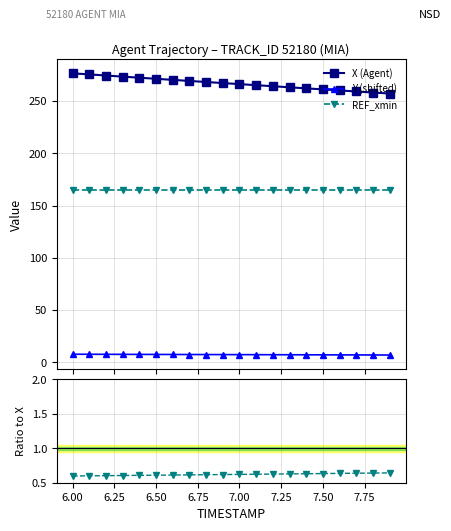

What is the smallest value displayed?

0.6